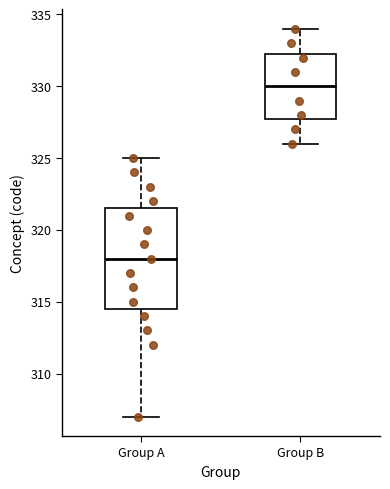

Reading left to right, read every box against the y-axis: the position of its median line, the range the box covers, and the ends of its whiskers. The values are not printed on the chart, so give them approximately, as read against the axis.

Group A: median 318.0, box 314.5 to 321.5, whiskers 307.0 to 325.0
Group B: median 330.0, box 328.0 to 332.5, whiskers 326.0 to 334.0